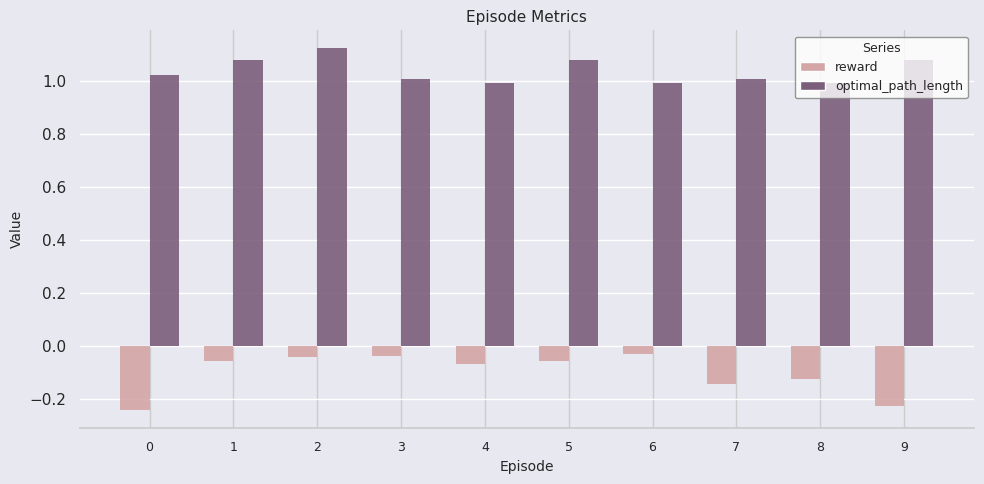

Which series has the largest total across all categories?

optimal_path_length